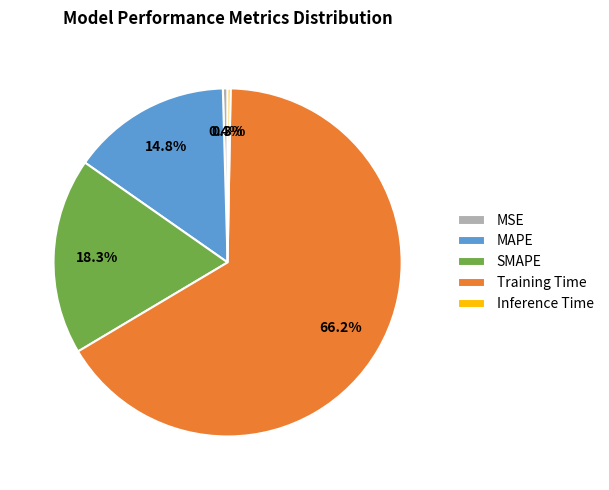

What percentage is the Training Time slice, to the nearest percent?

66%